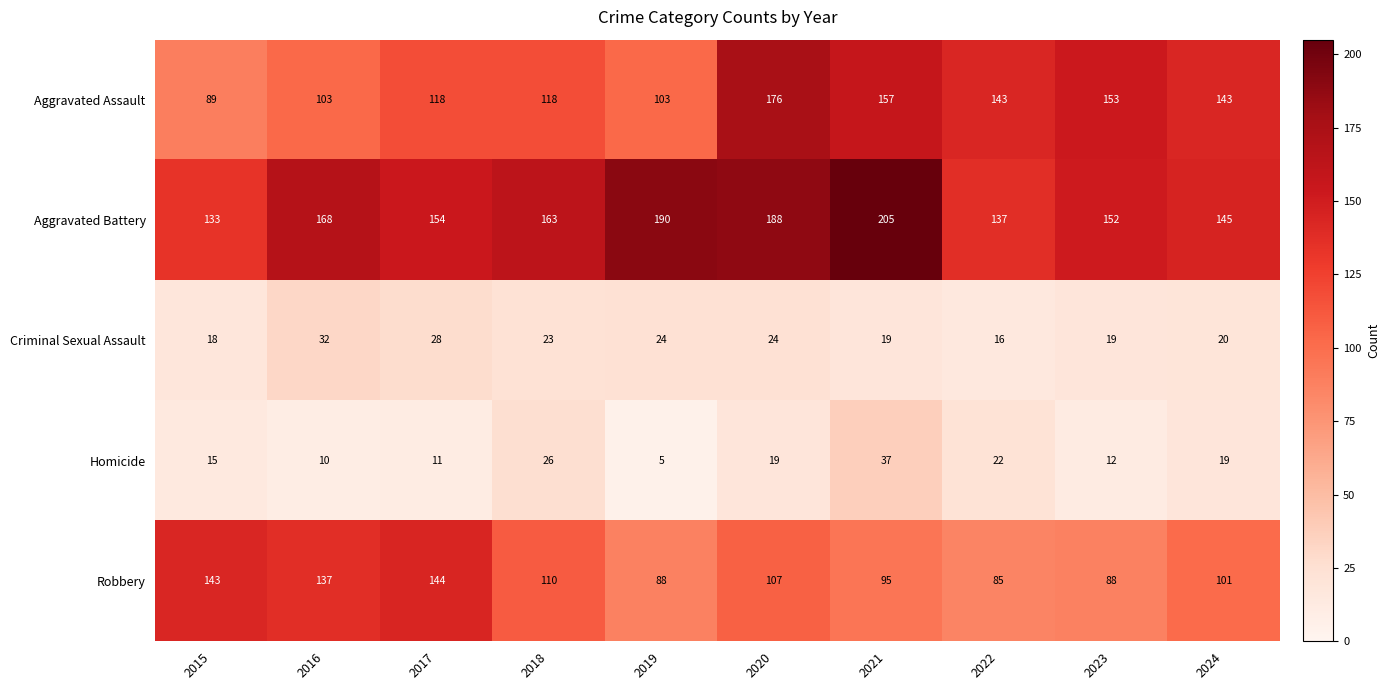

List the series in order of their peak value, highest first.

Aggravated Battery, Aggravated Assault, Robbery, Homicide, Criminal Sexual Assault